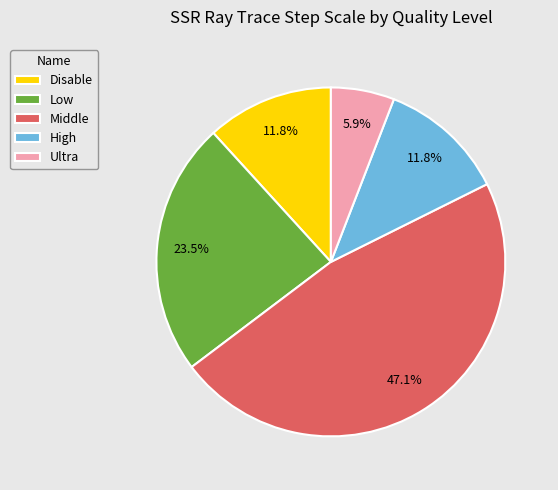

What is the largest slice in the pie chart?

Middle